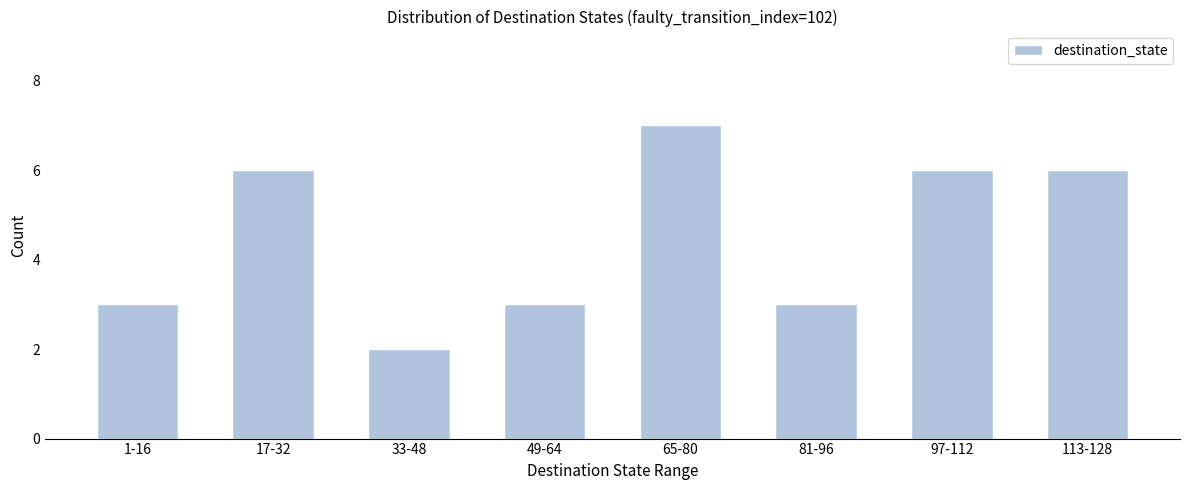

Reading left to right, transcribe all the data shown in this chart.

1-16=3	17-32=6	33-48=2	49-64=3	65-80=7	81-96=3	97-112=6	113-128=6